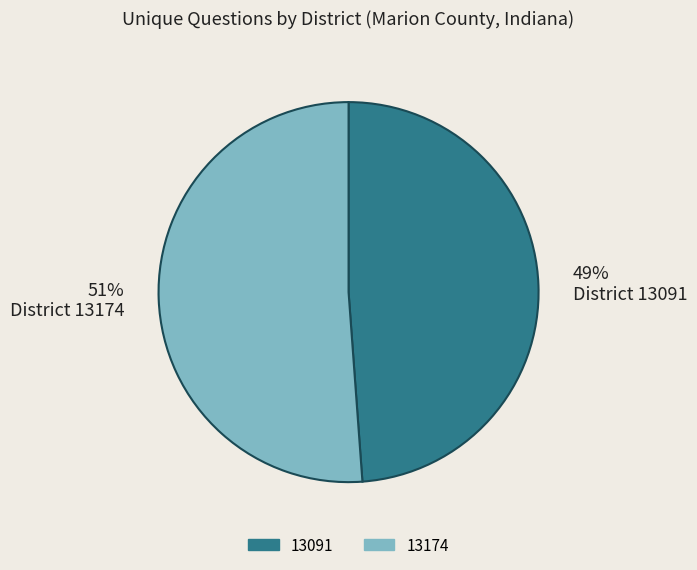

To the nearest percent, what portion does 49% District 13091 represent?

49%